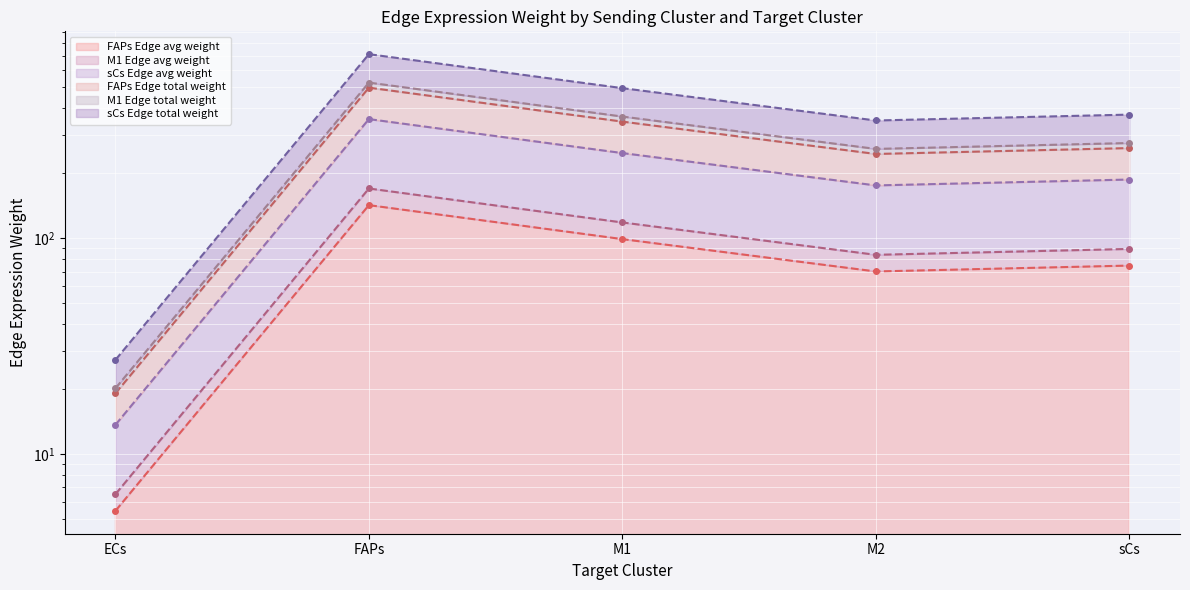

Which series has the largest range (max minus min)?

FAPs Edge total weight